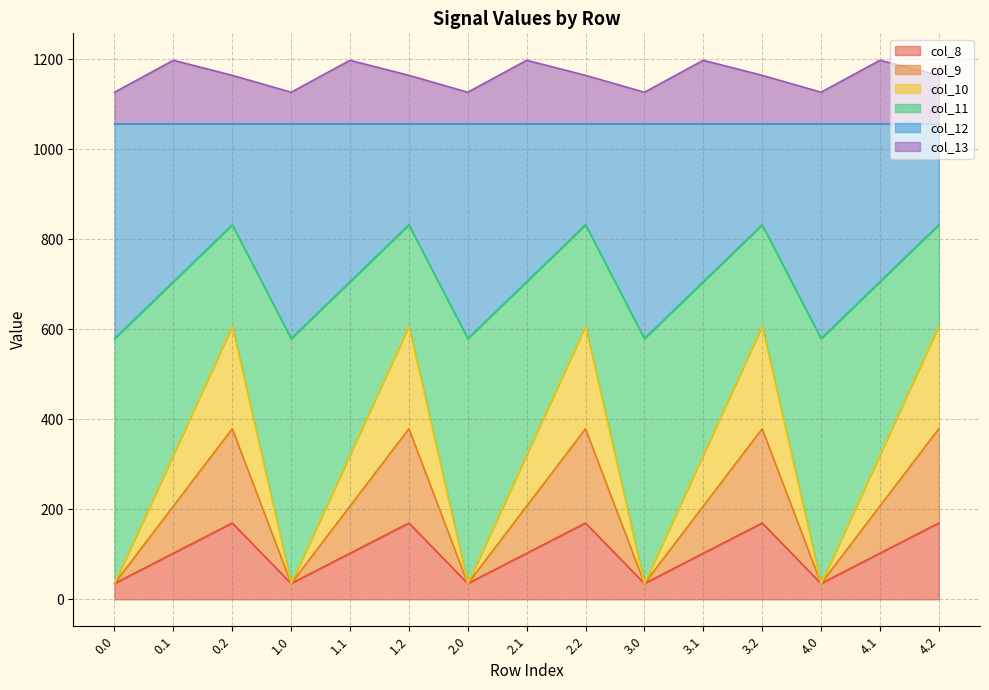

Is the value of col_11 at 2.1 greater than the value of col_9 at 3.0?

Yes